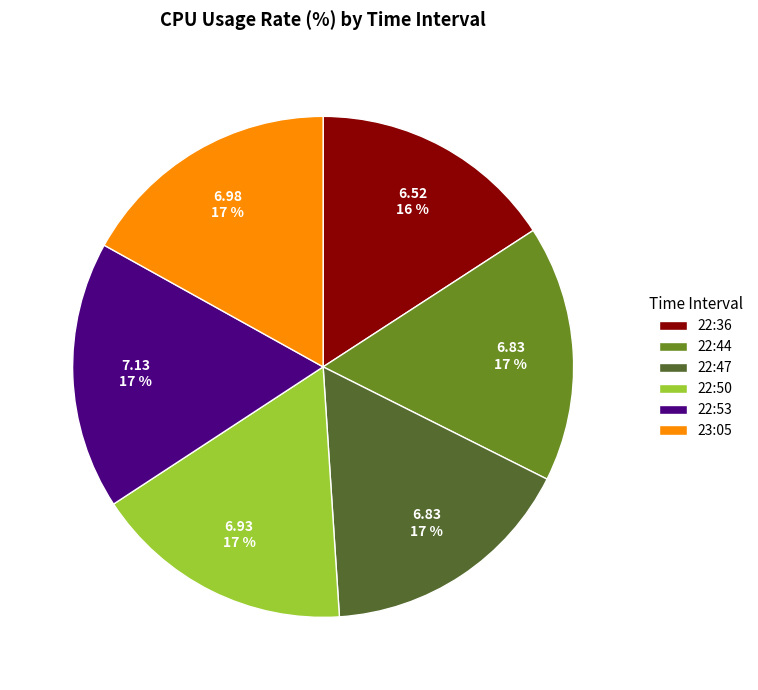

What is the smallest slice in the pie chart?

22:36